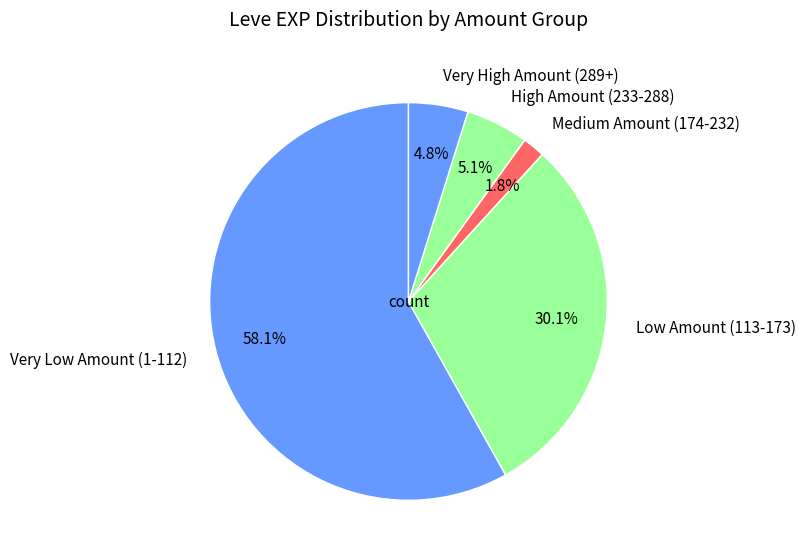

Is Very Low Amount (1-112) the majority of the pie?

Yes